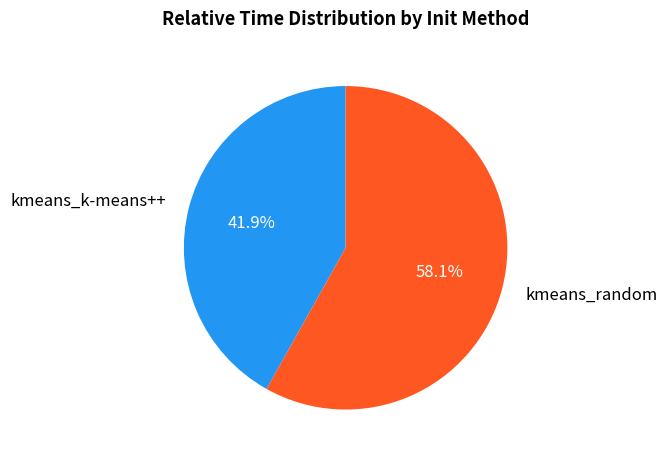

To the nearest percent, what is the difference between the kmeans_k-means++ and kmeans_random slice percentages?

16%